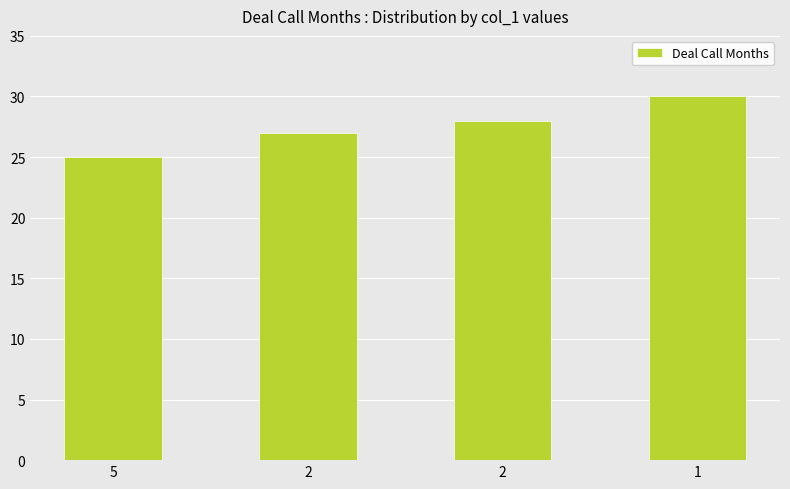

How many bars are there in total?

4